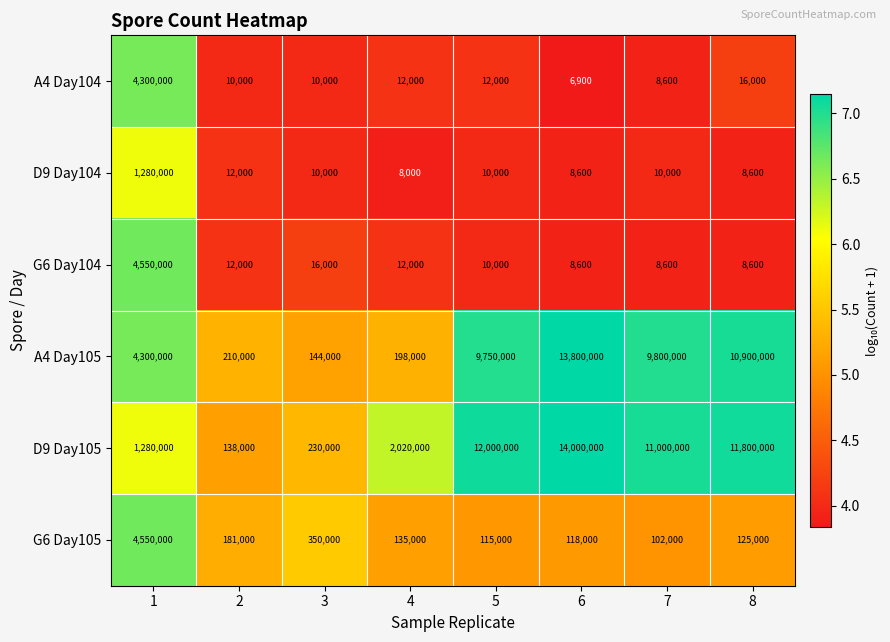

Which series changed the most between 3 and 8?

D9 Day105